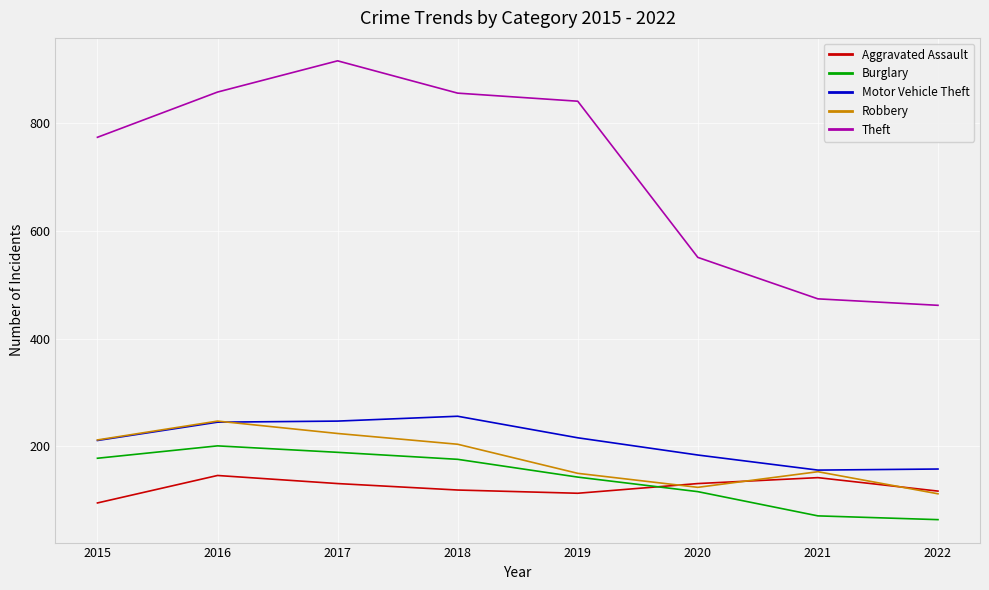

How many values in the Theft series are below 841?

4